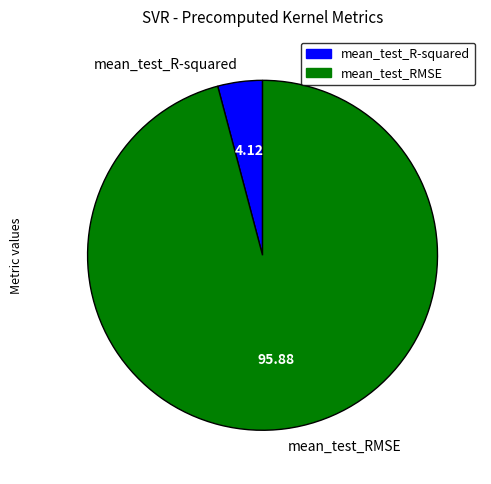

Which category has the smallest portion of the pie?

mean_test_R-squared